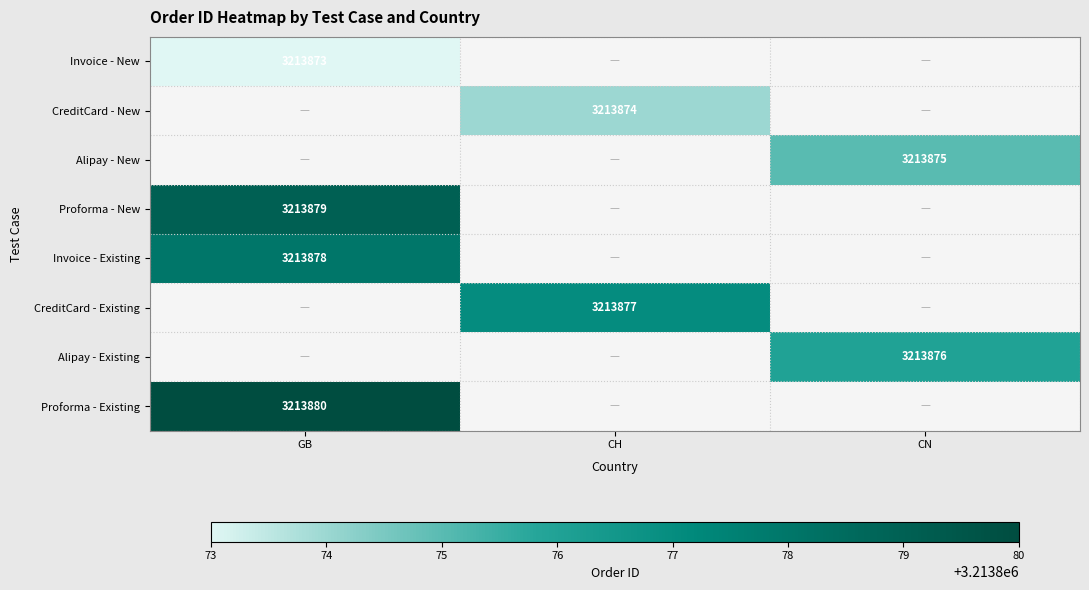

What is the smallest value displayed?

3213873.0